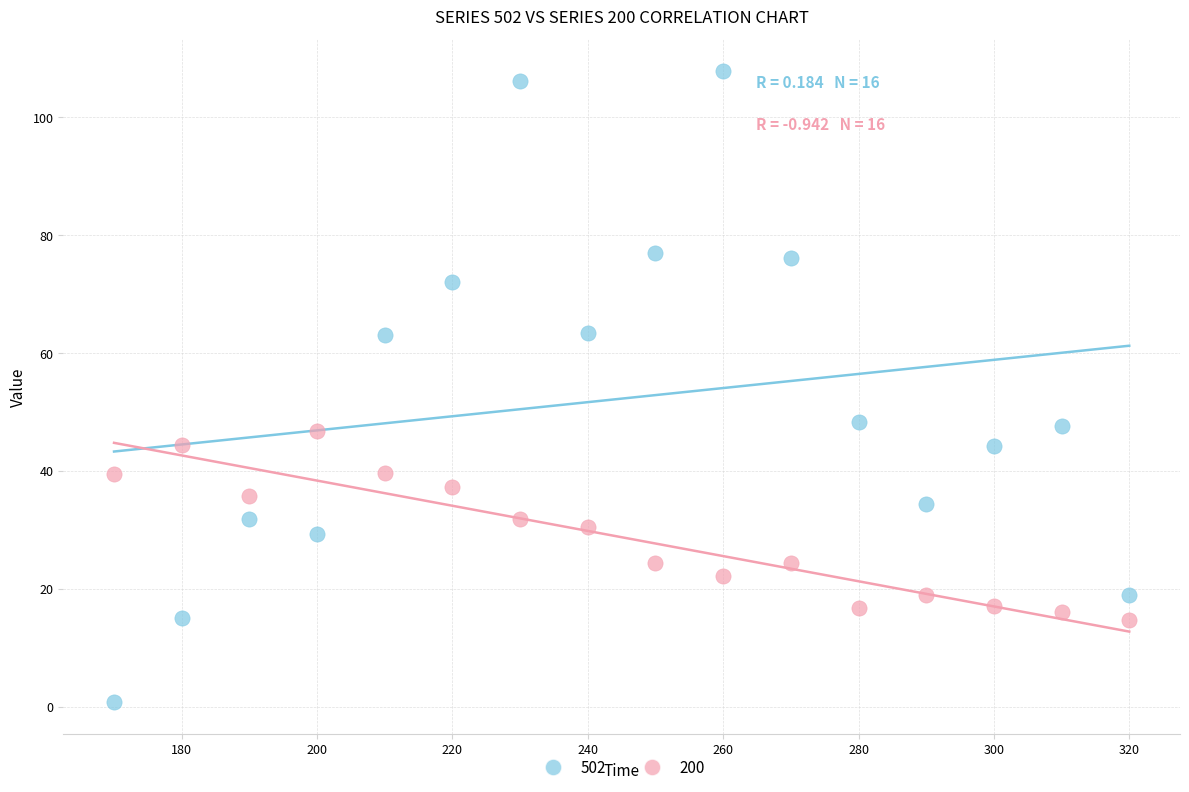

Which series reaches the minimum Y coordinate?

502